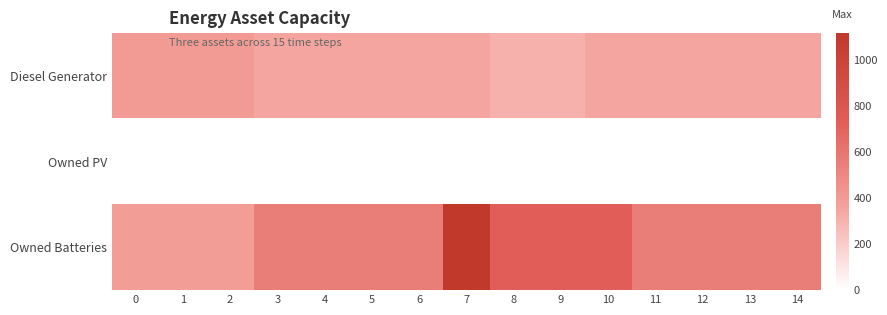

What is the difference between the highest and lowest values at 2?

400